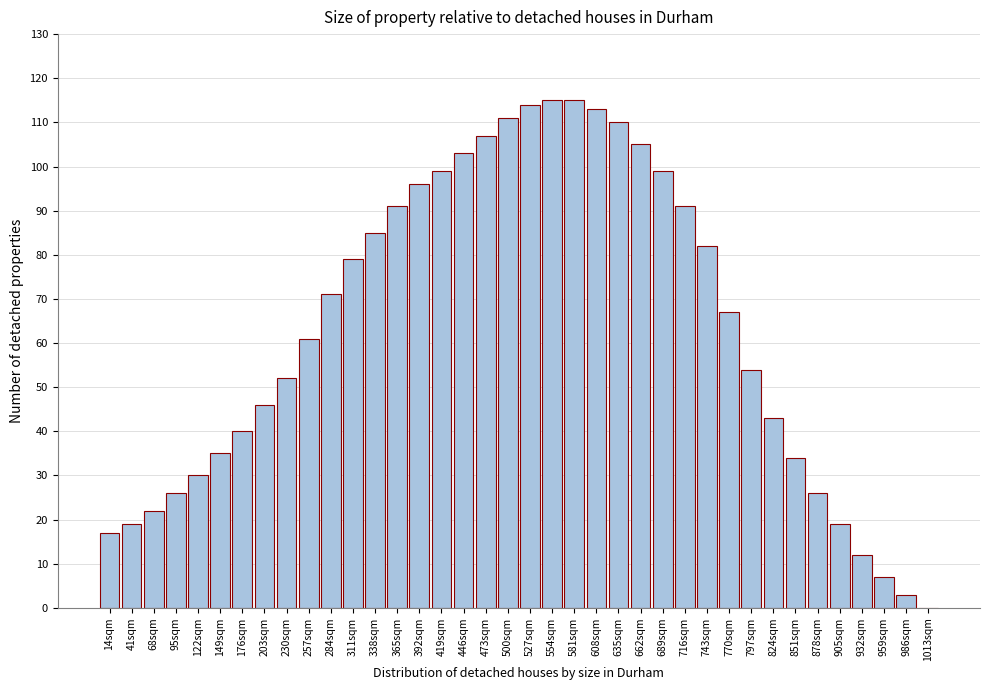

What is the sum of the values at 689sqm and 905sqm?

118